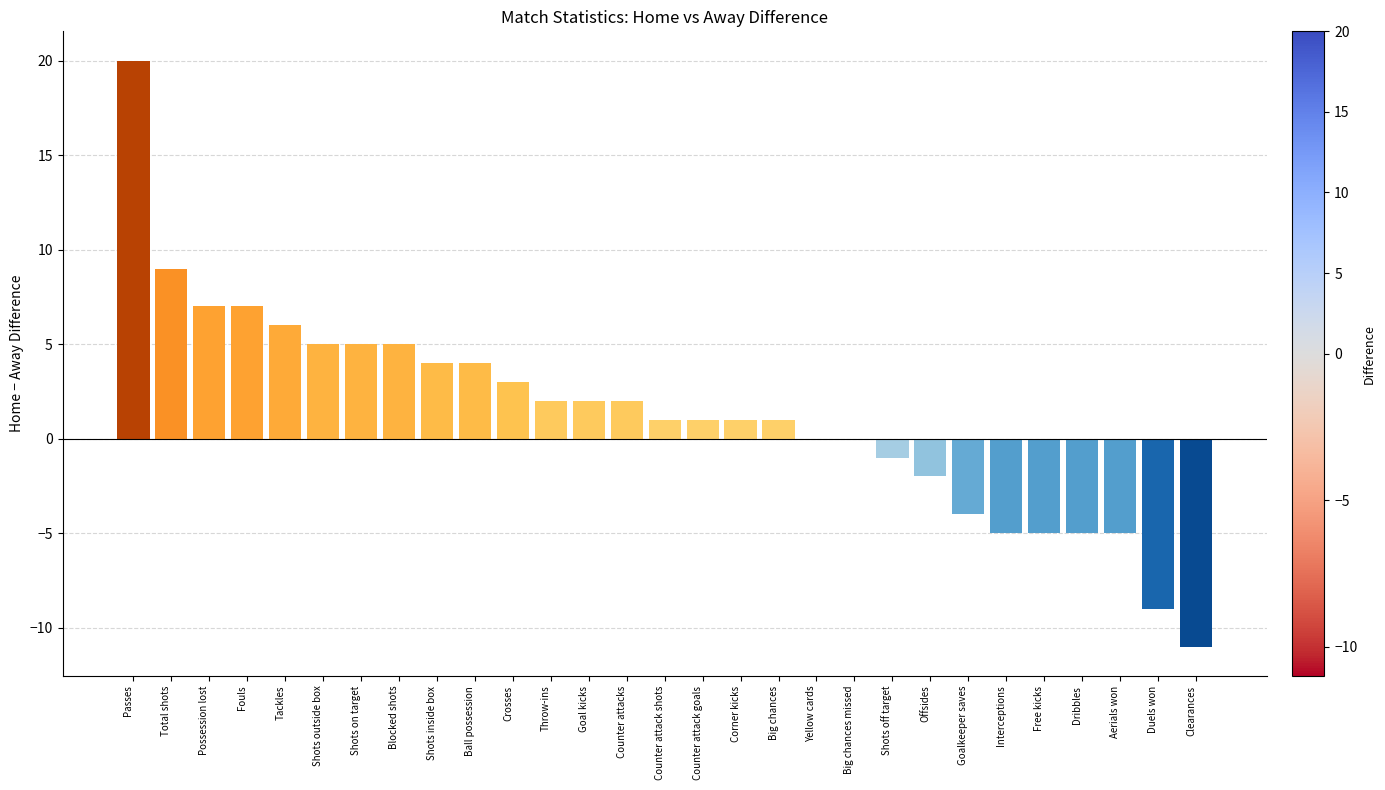

True or false: the data shows 6 at Tackles.

True